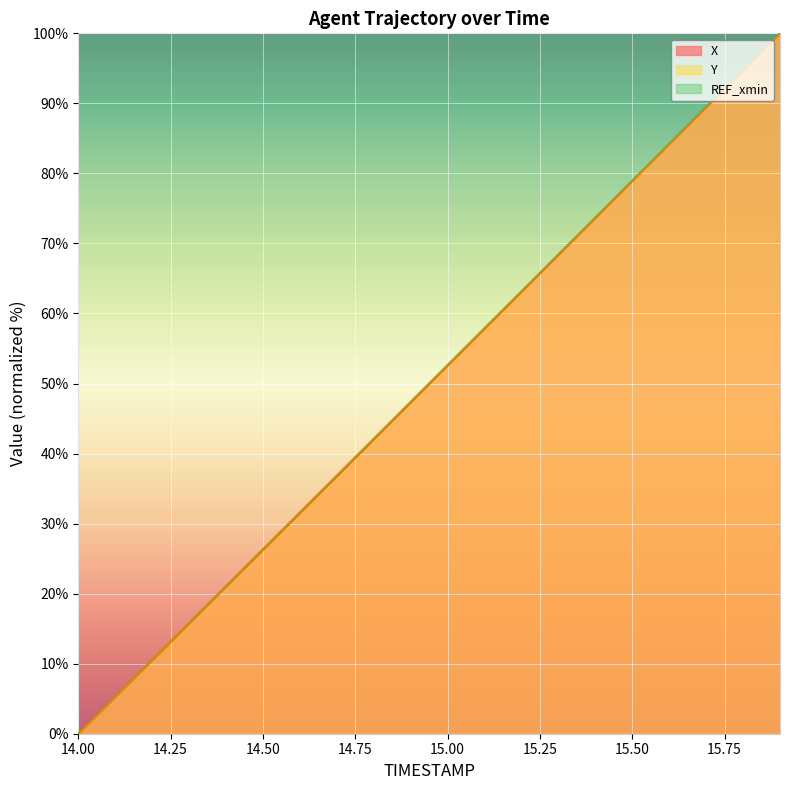

What is the maximum value for Y?

100.0